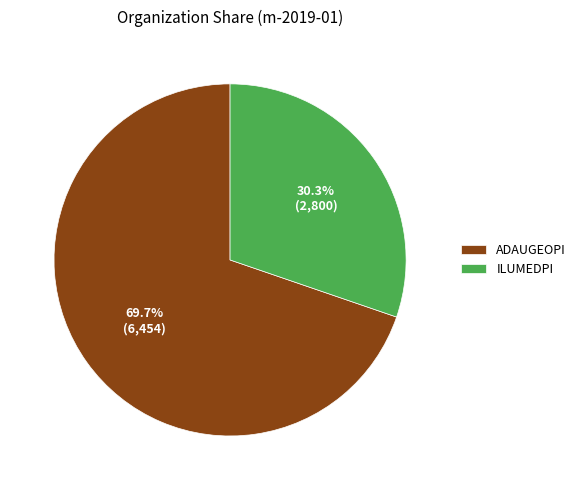

What portion of the pie excludes ADAUGEOPI?

30.3%